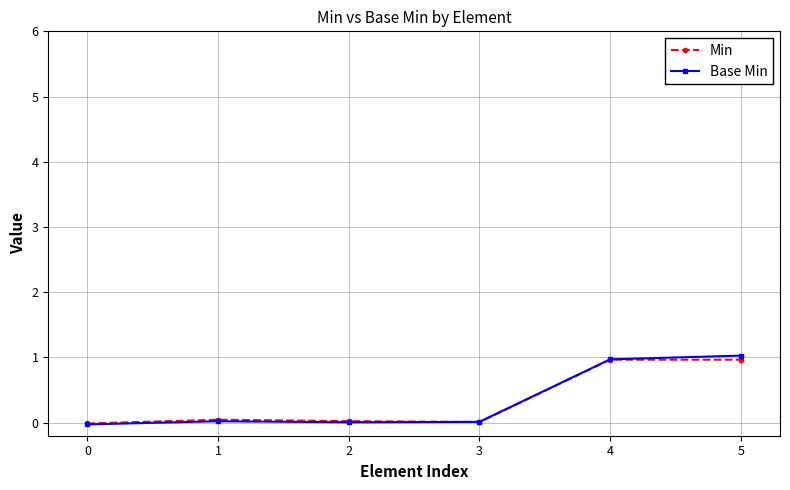

Which series has the widest spread of values?

Base Min